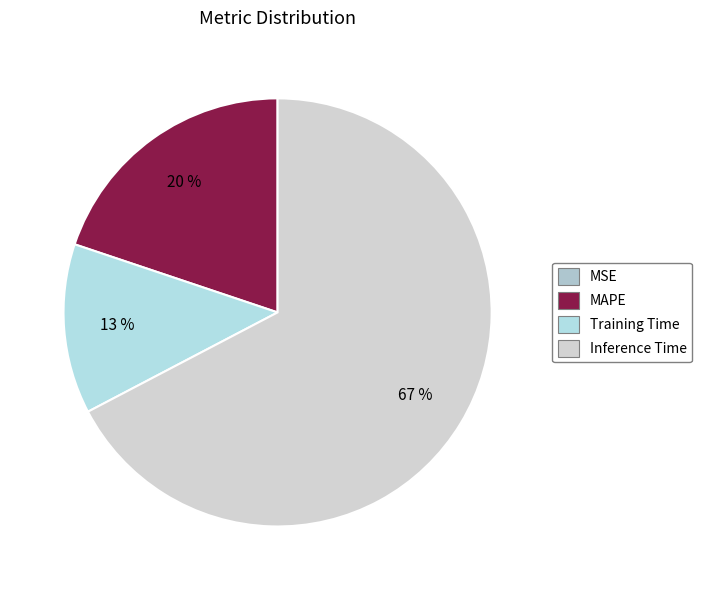

The MSE slice represents 7% of the pie. True or false?

False